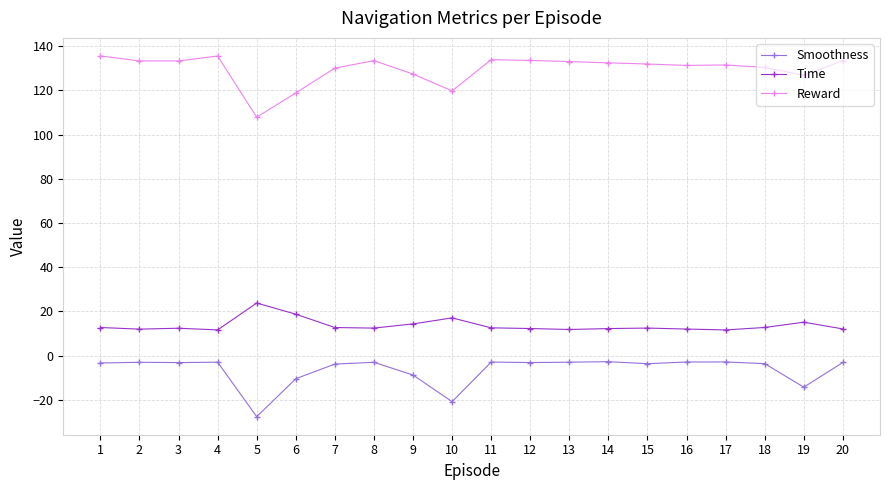

How many categories are shown in the chart?

20